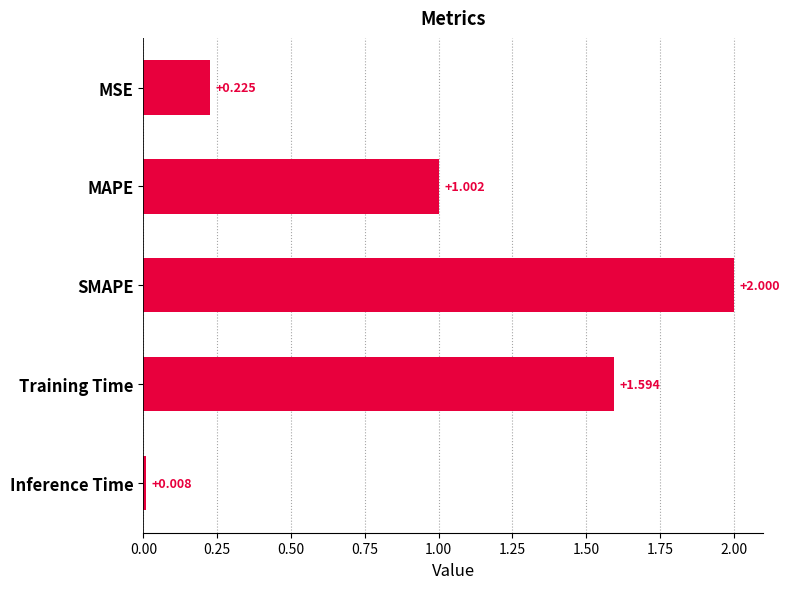

Between SMAPE and MSE, which is larger?

SMAPE